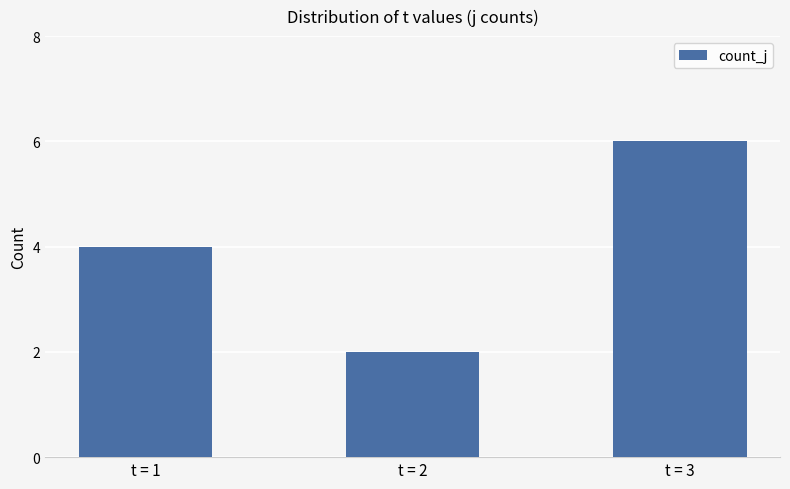

Reading left to right, extract all data points from this chart.

t = 1=4	t = 2=2	t = 3=6